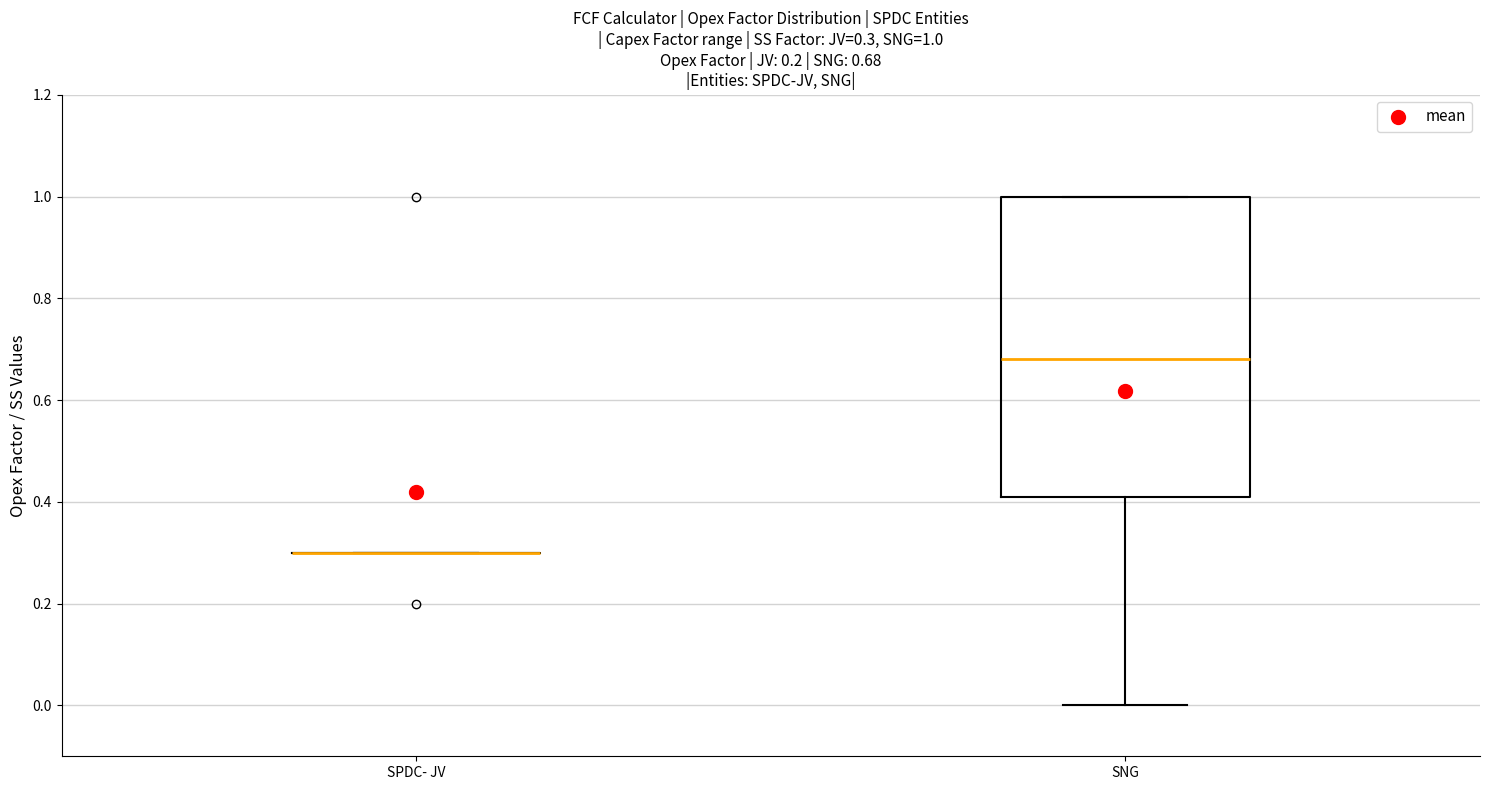

Comparing the boxes themselves (not the whiskers), which one is the tallest?

SNG